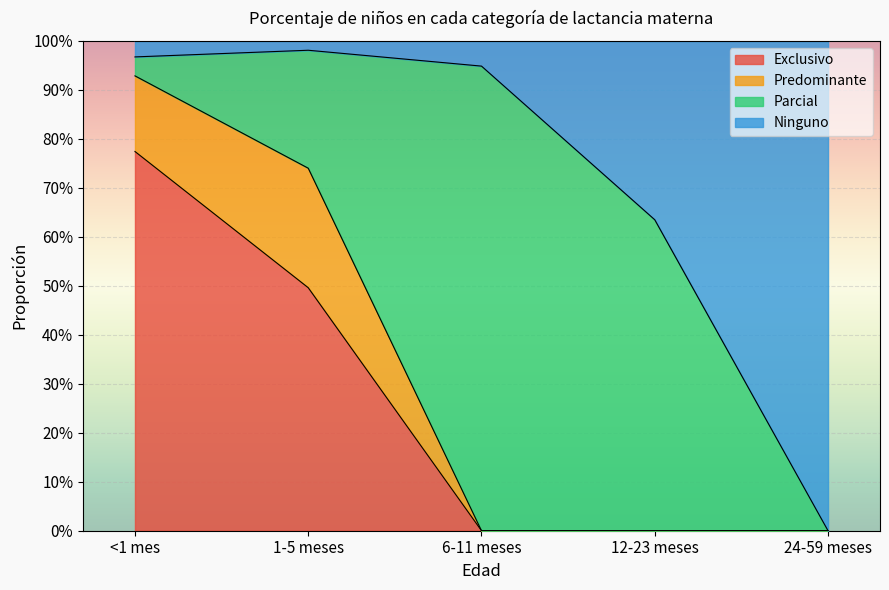

True or false: Exclusivo has a value of 0.0 at 6-11 meses.

True